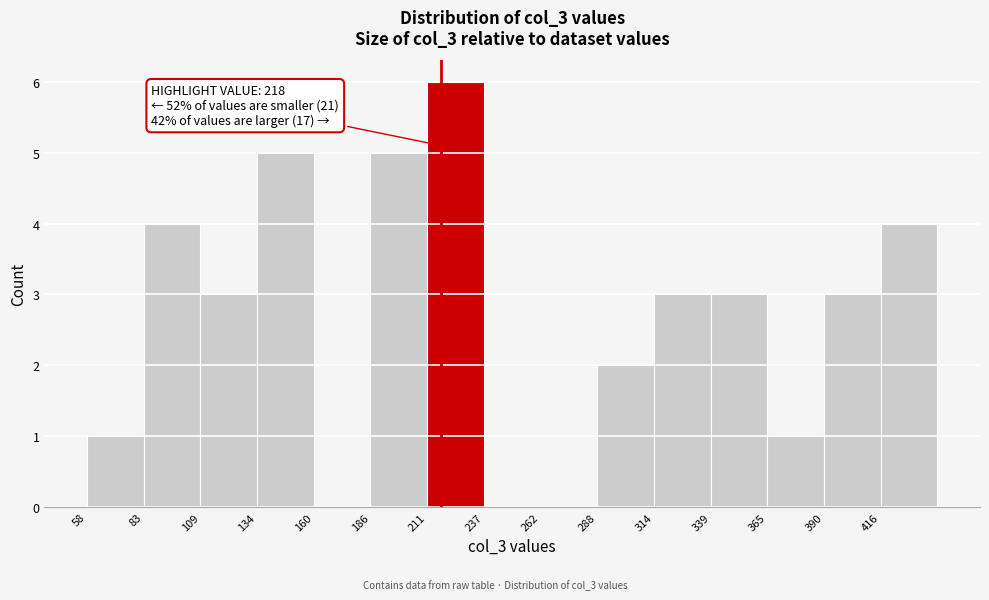

Over which range of the x-axis is the bar tallest?

210 to 235